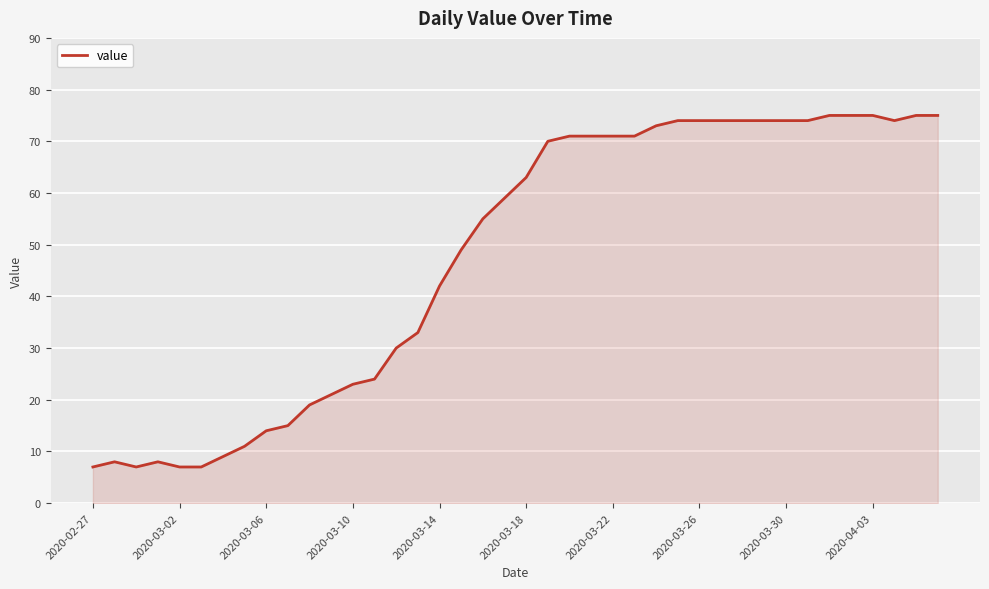

What is the difference between the maximum and minimum values?

68